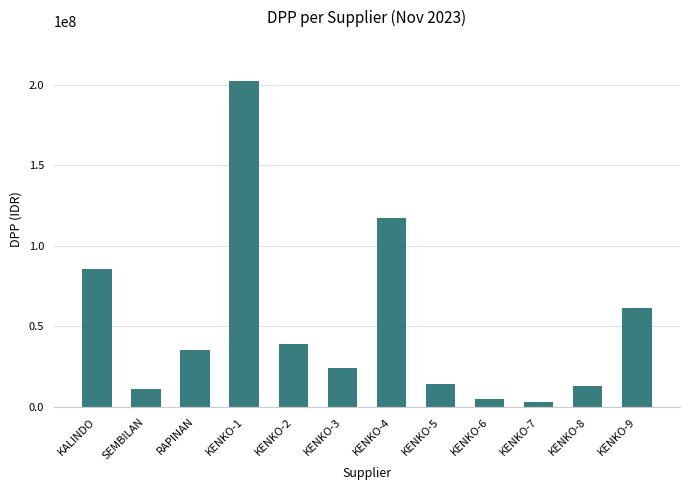

Are the bars horizontal?

No